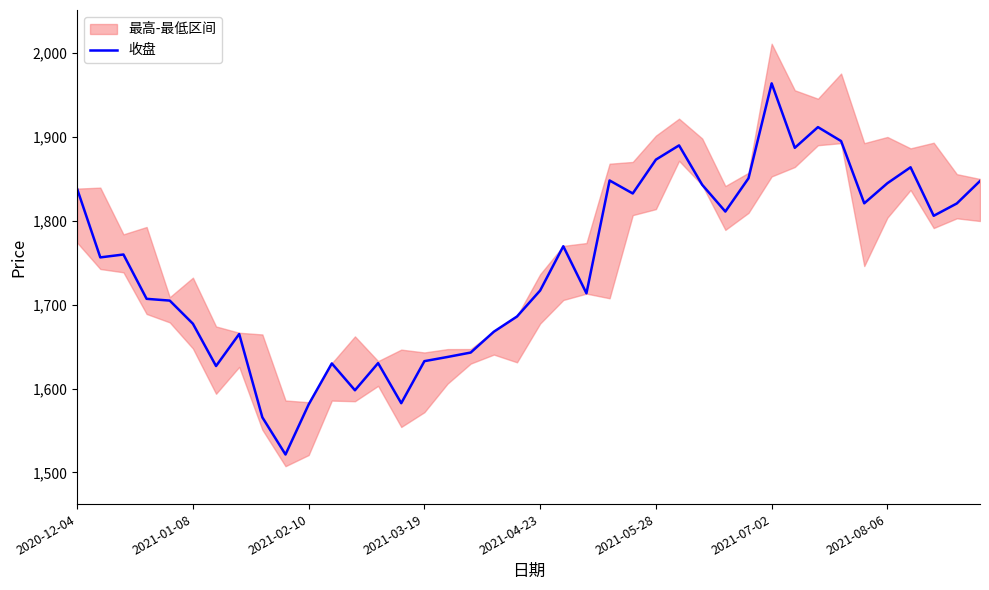

The 收盘 series shows 1716.9 at 2021-04-23. True or false?

True